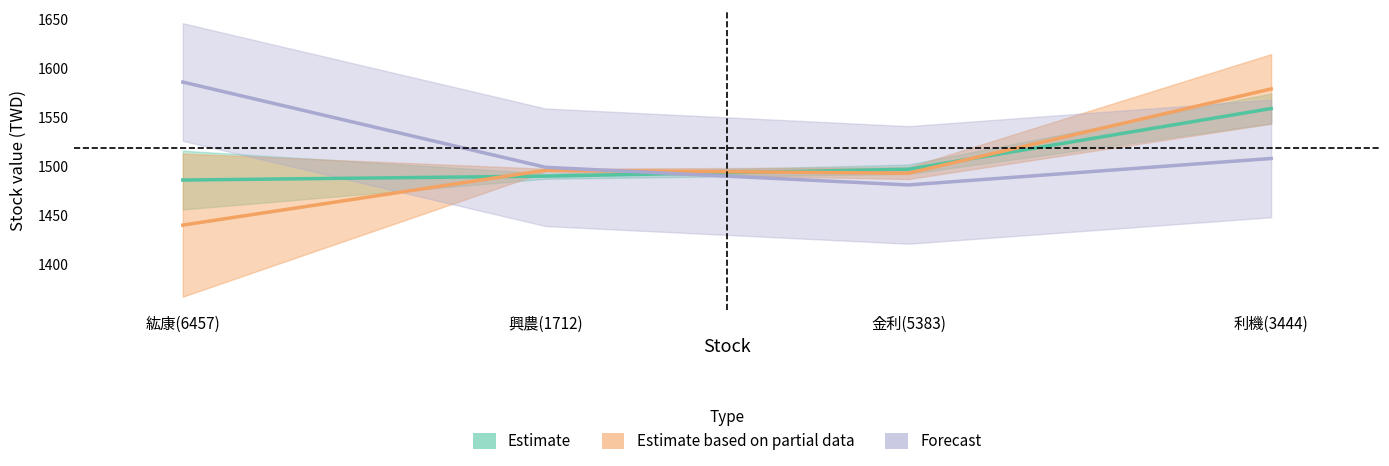

At how many categories does at least one series exceed 1549?

2